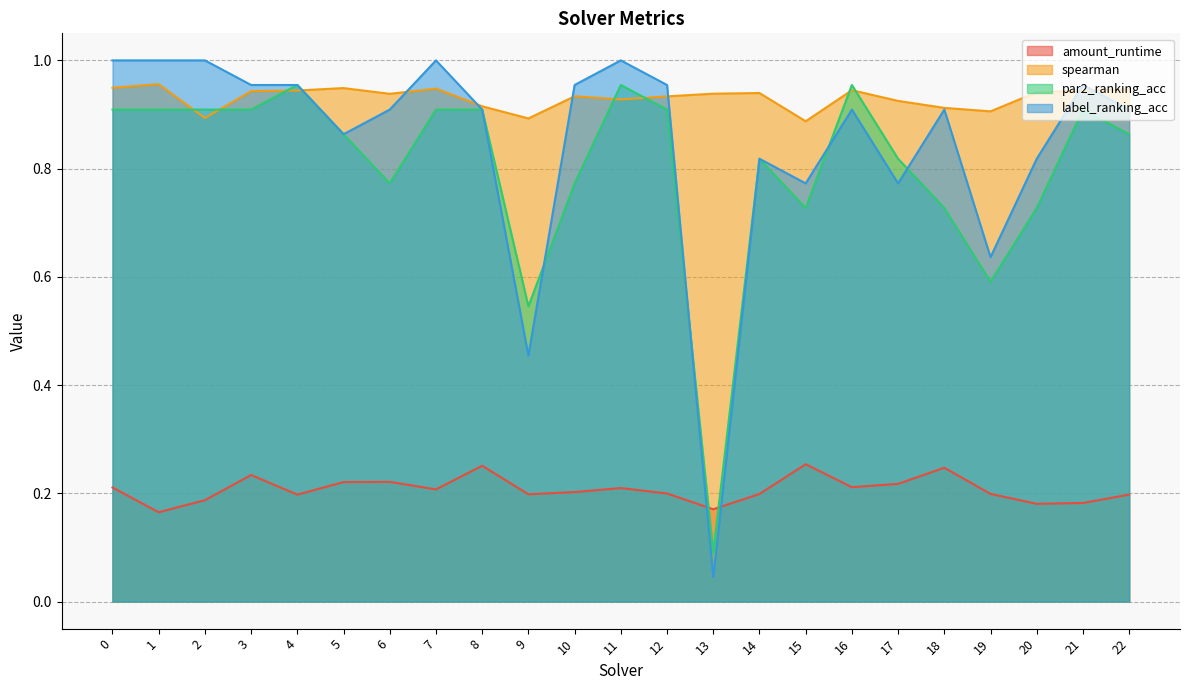

How many interior local valleys does the label_ranking_acc series have?

6